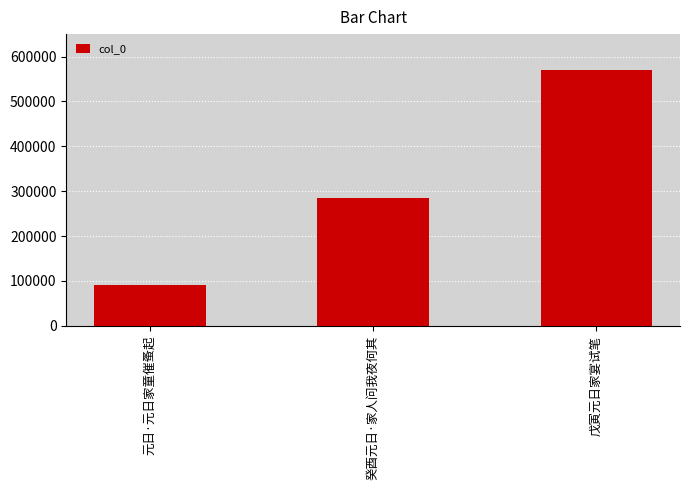

Between 元日·元日家童催蚤起 and 戊寅元日家宴试笔, which is larger?

戊寅元日家宴试笔